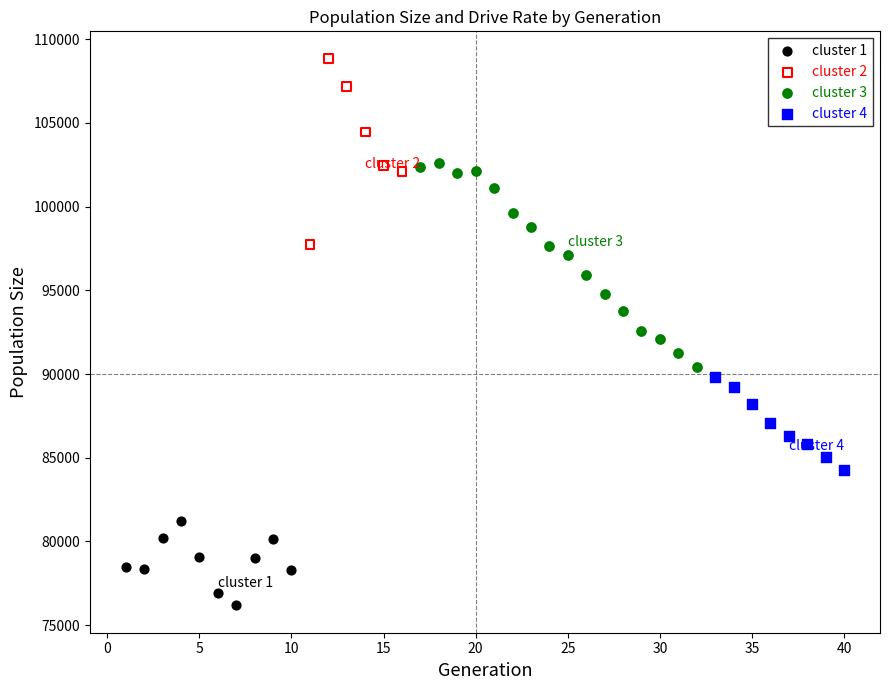

What are all the series names shown in the legend?

cluster 1, cluster 2, cluster 3, cluster 4